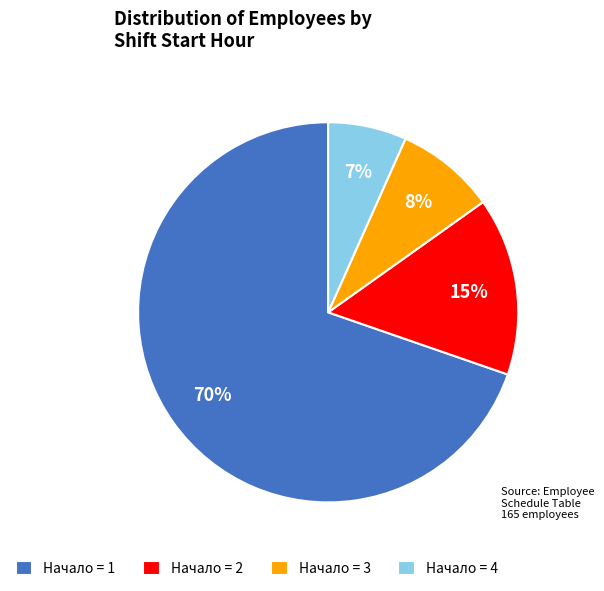

Does any single category account for the majority?

Yes